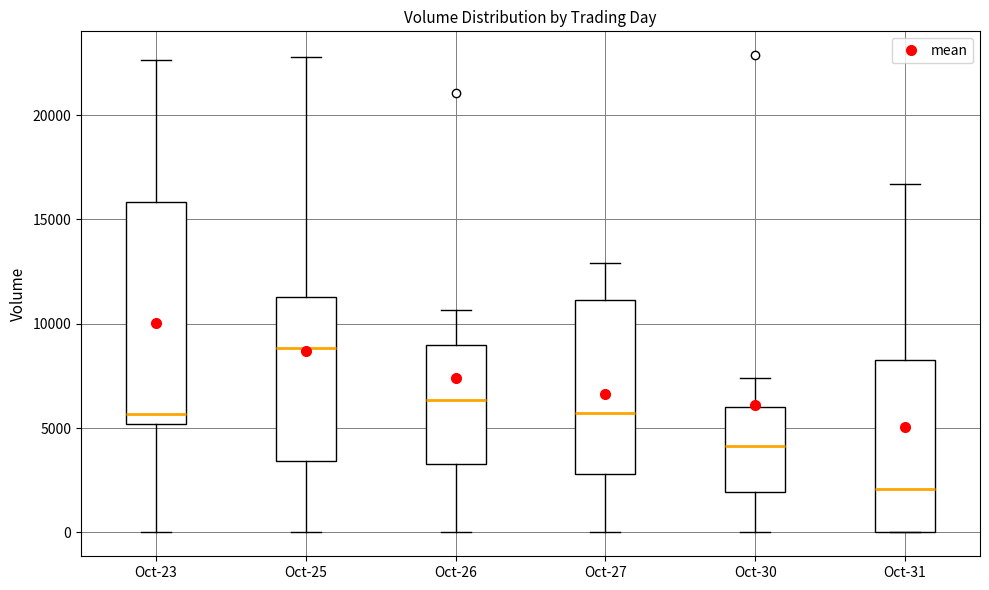

Which box has the highest median line?

Oct-25